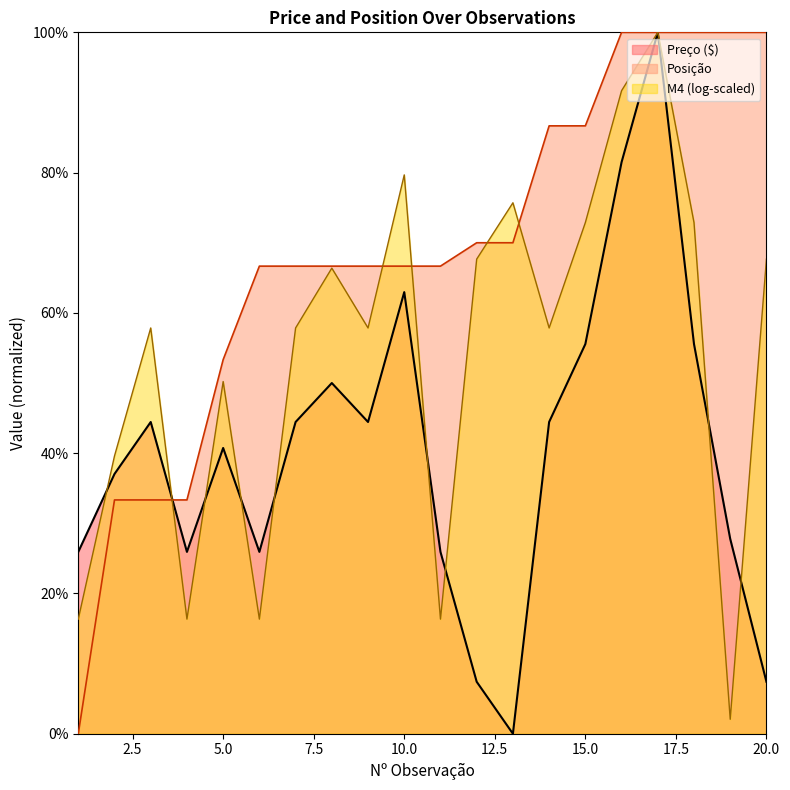

The value of Preço ($) at 2 is 0.1. True or false?

False